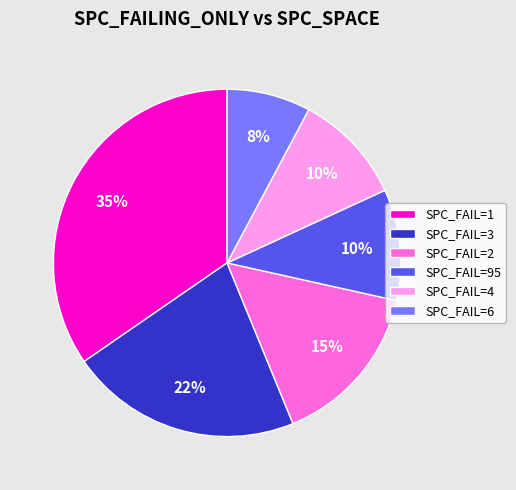

Do SPC_FAIL=1 and SPC_FAIL=6 together represent more than half of the pie?

No